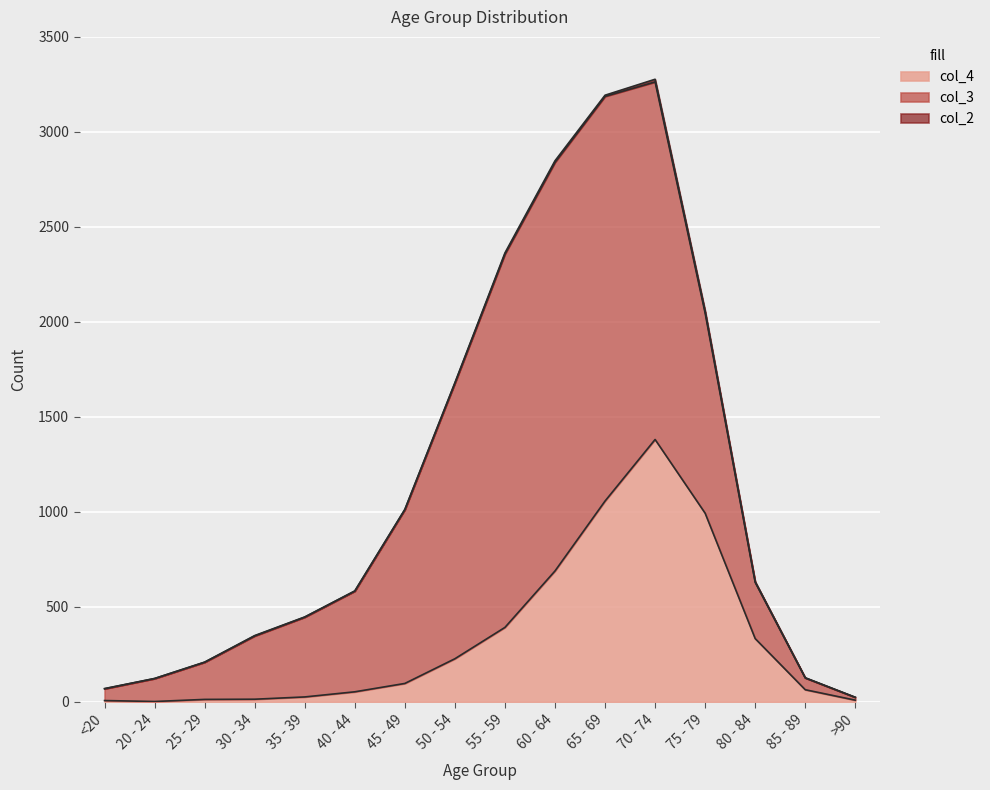

What is the average value of the col_4 series?

335